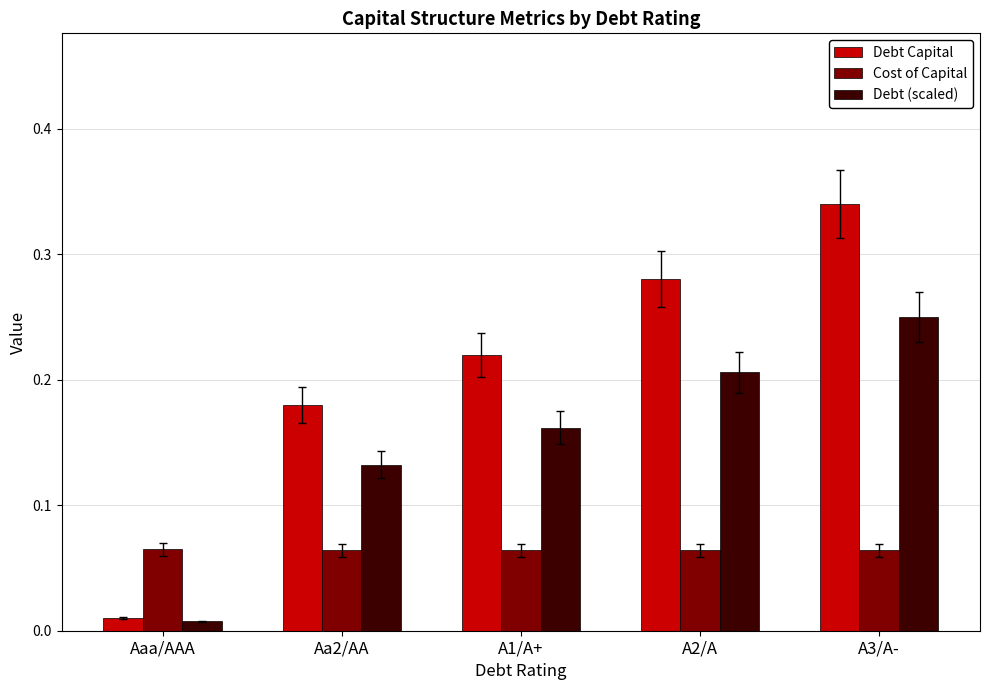

What is the label of the 5th bar from the left?

A3/A-